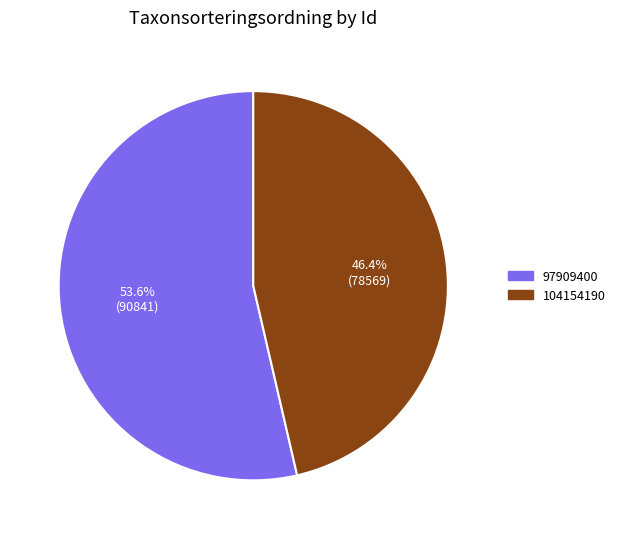

Do 97909400 and 104154190 together represent more than half of the pie?

Yes